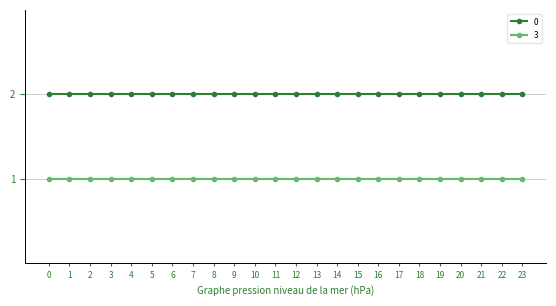

Is it true that 3 equals 0 at 14?

False